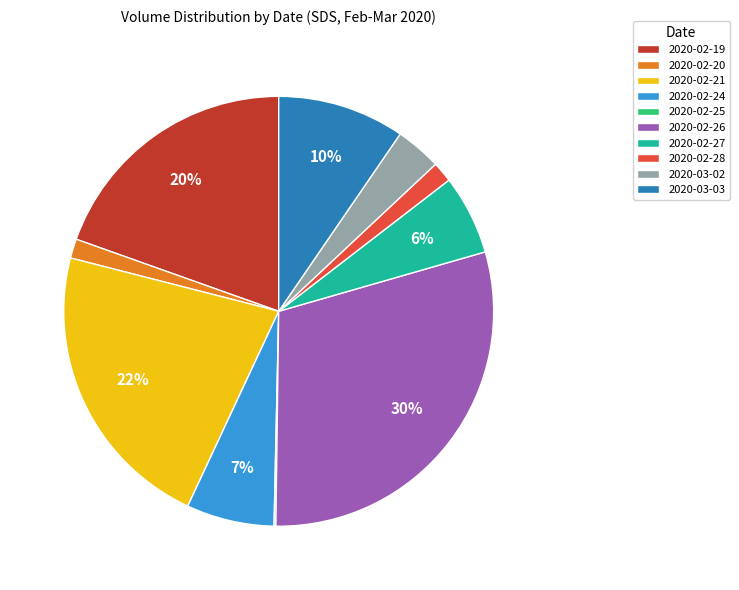

Which category has the biggest portion of the pie?

2020-02-26